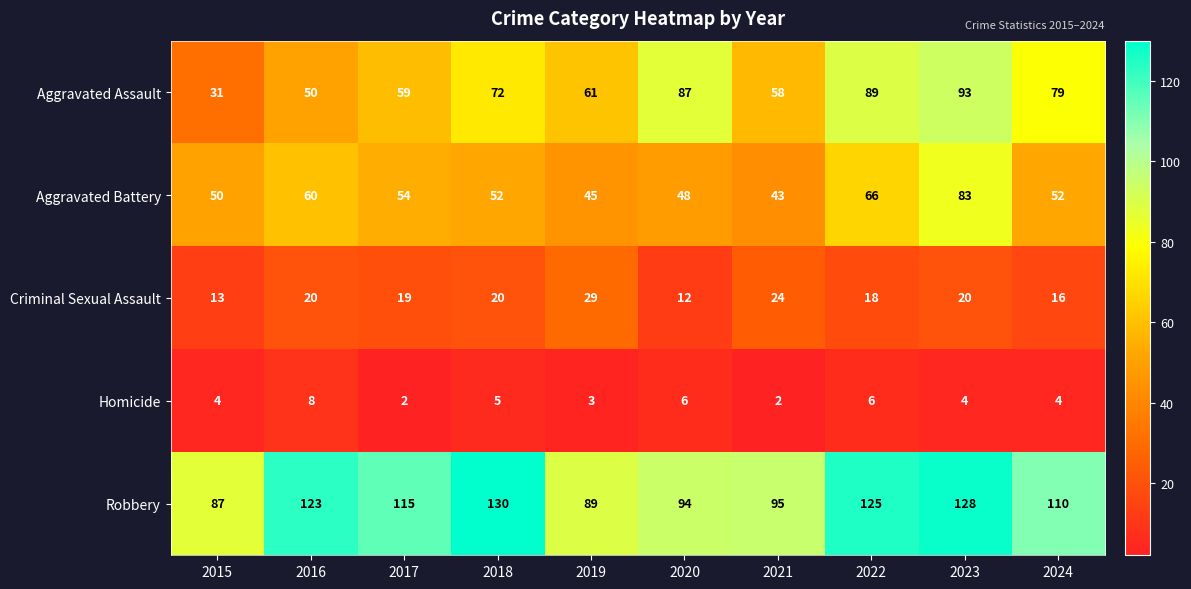

At 2016, list the series in order from largest to smallest.

Robbery, Aggravated Battery, Aggravated Assault, Criminal Sexual Assault, Homicide